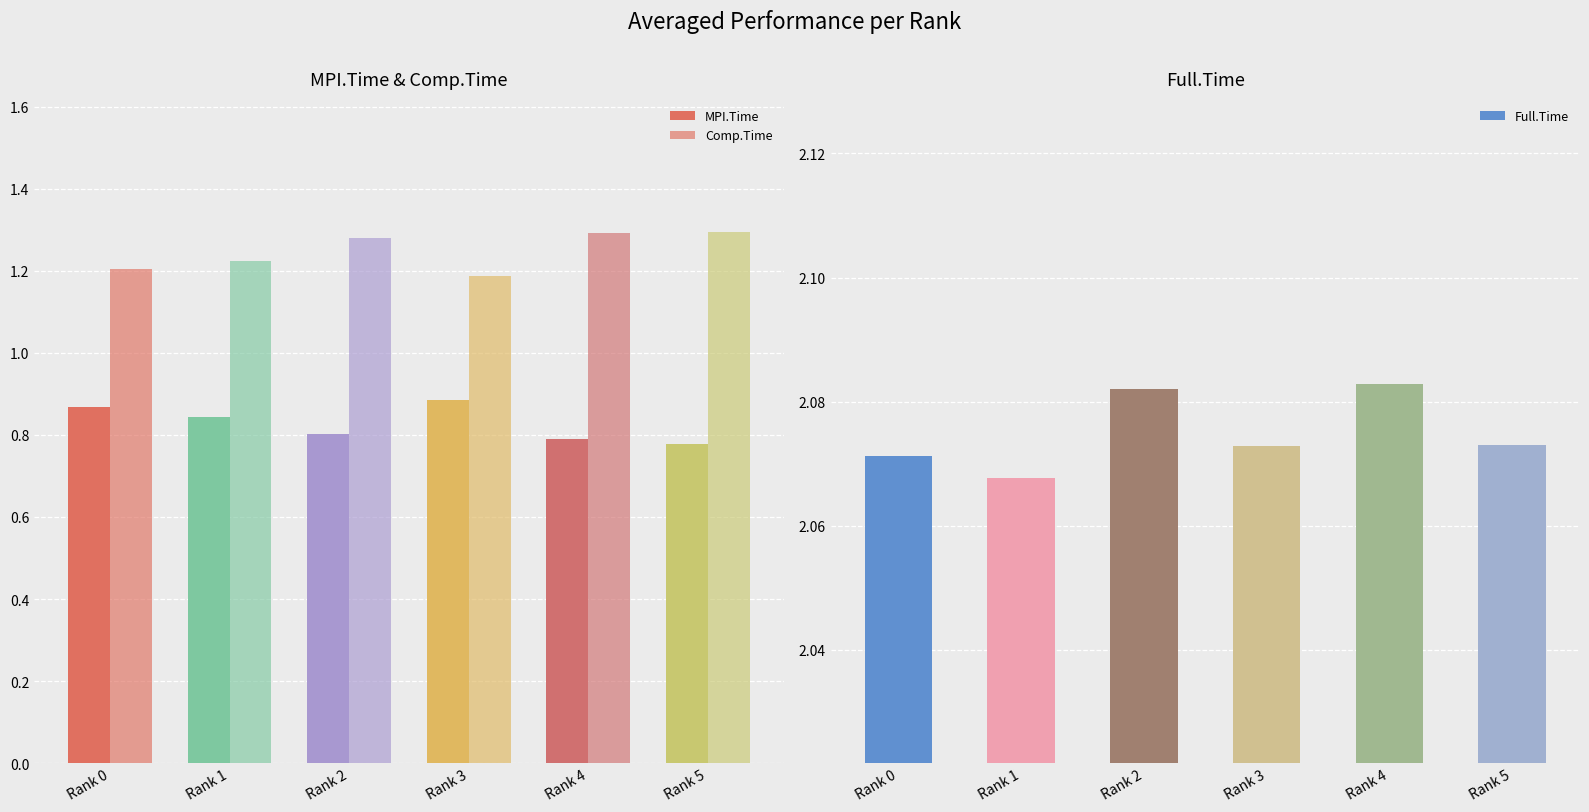

True or false: Comp.Time has a value of 1.3 at Rank 4.

True